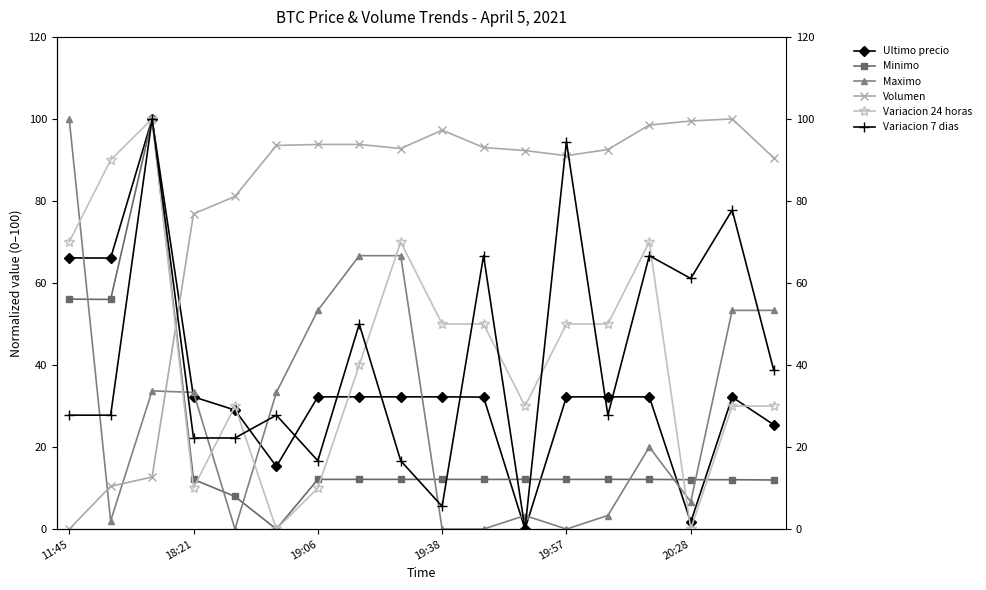

How many values in Minimo are above zero?

17